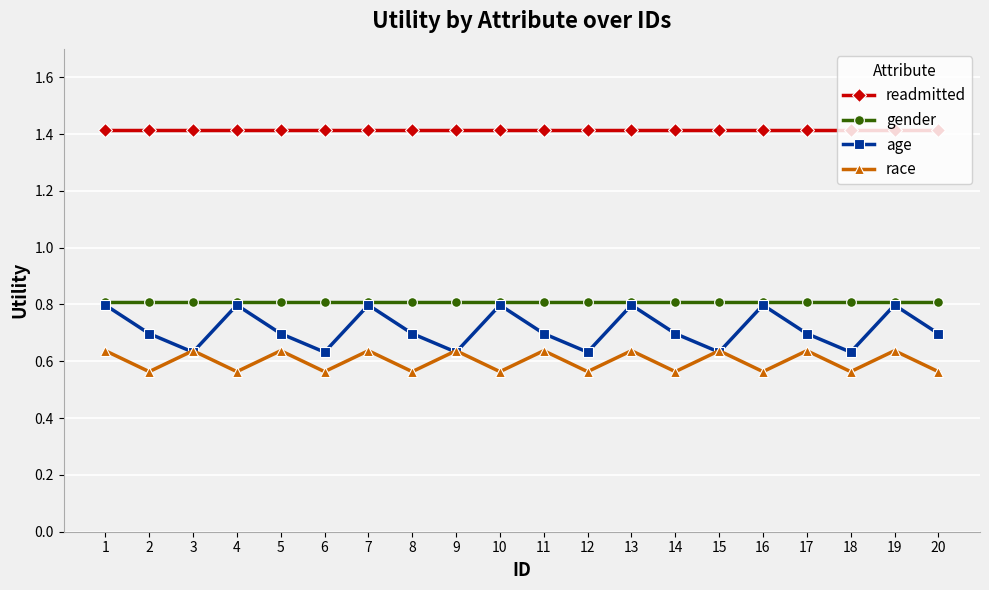

True or false: age has a value of 0.3 at 18.

False